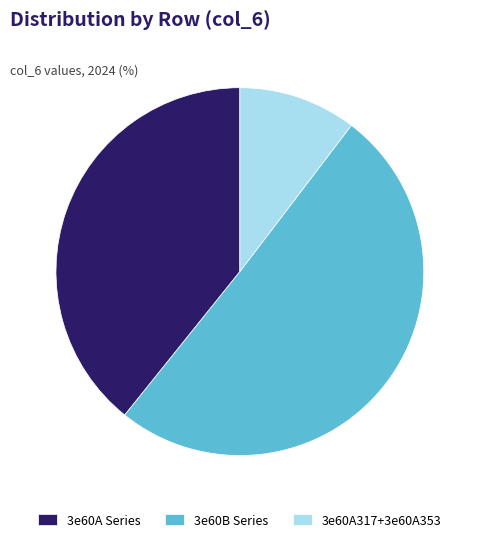

Count the number of slices in the pie.

3